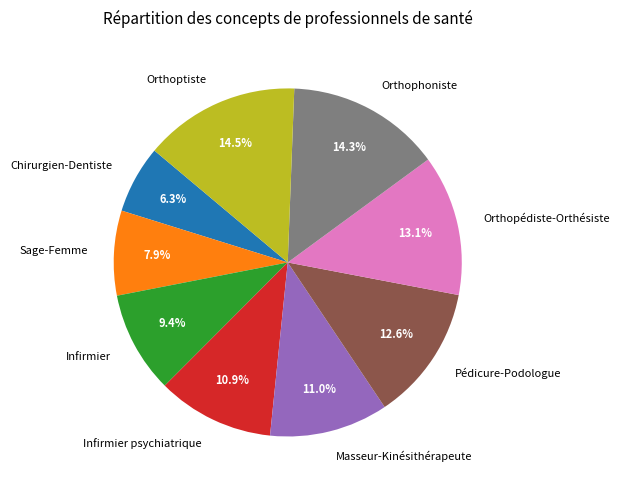

Count the number of slices in the pie.

9